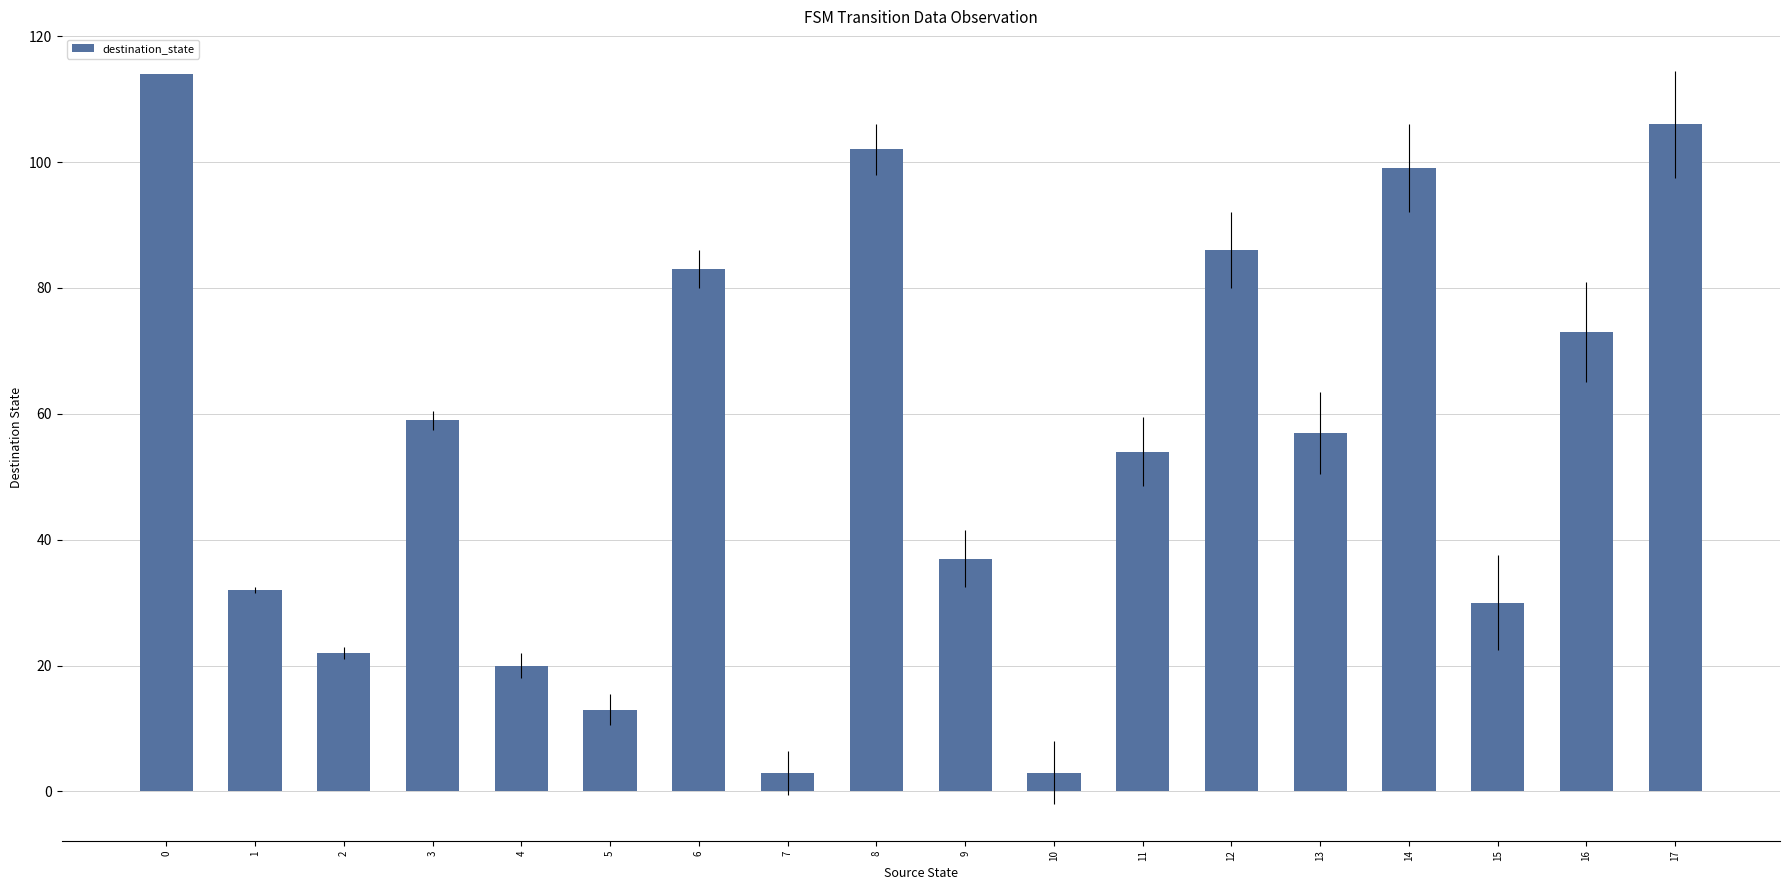

Reading left to right, transcribe all the data shown in this chart.

0=114	1=32	2=22	3=59	4=20	5=13	6=83	7=3	8=102	9=37	10=3	11=54	12=86	13=57	14=99	15=30	16=73	17=106